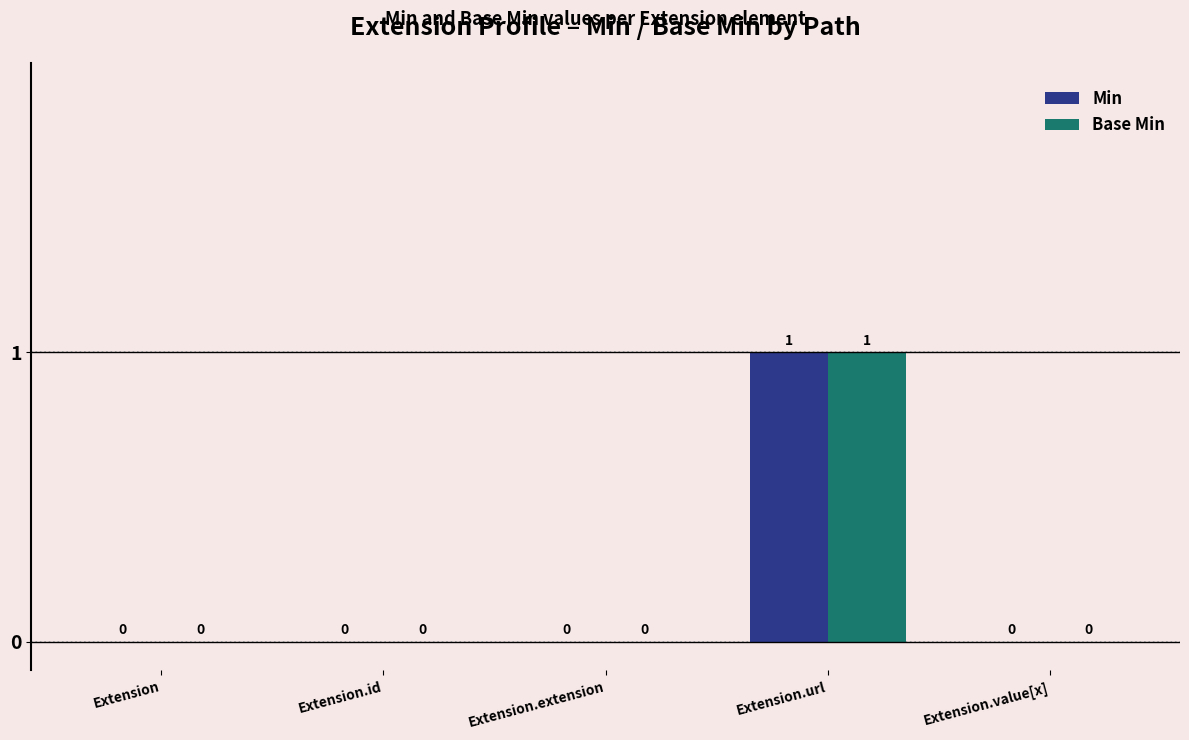

How many data points in Base Min are above 0?

1